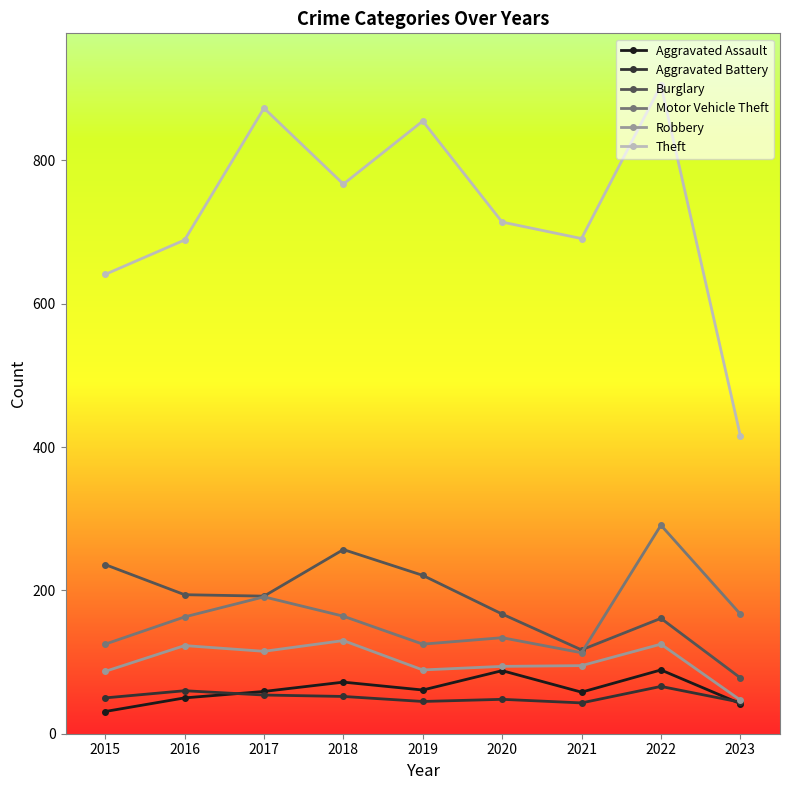

What is the value of the Aggravated Assault point at the 9th from the left?

42